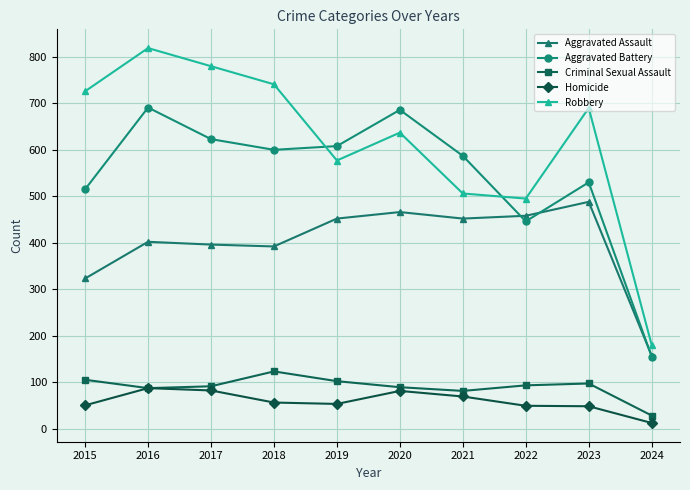

True or false: Aggravated Battery and Homicide cross at least once.

False